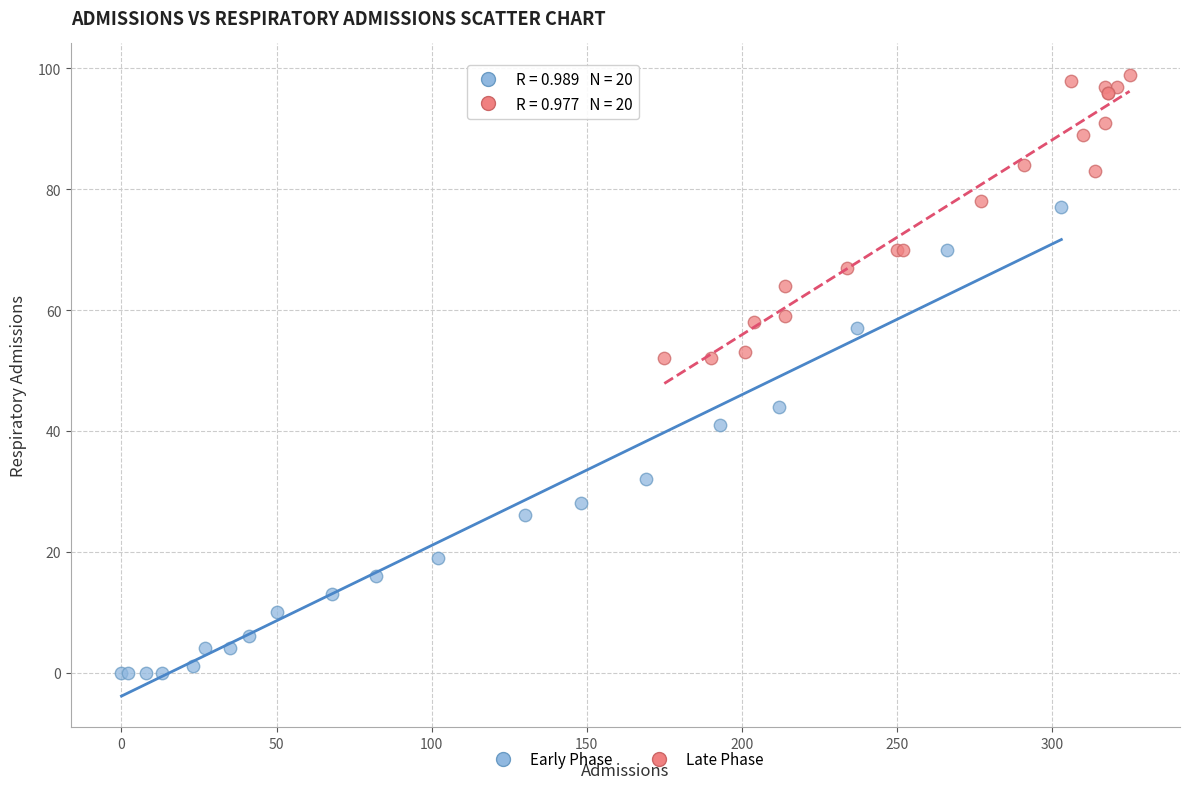

Which series has the largest Y range (max minus min)?

Early Phase